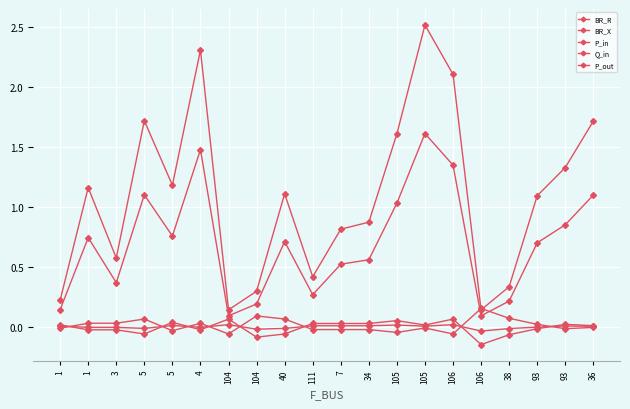

Count the number of categories in the chart.

20